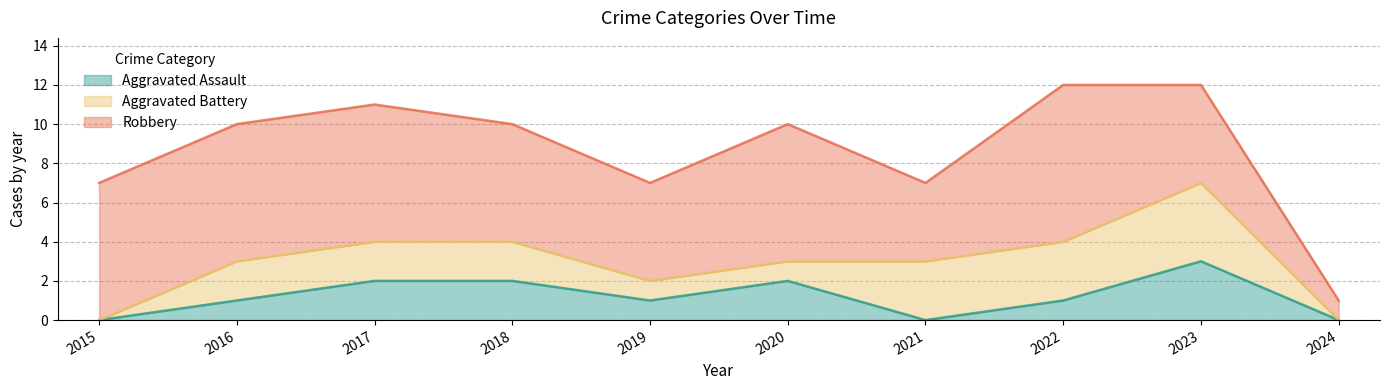

At which category is the sum across all series the highest?

2022